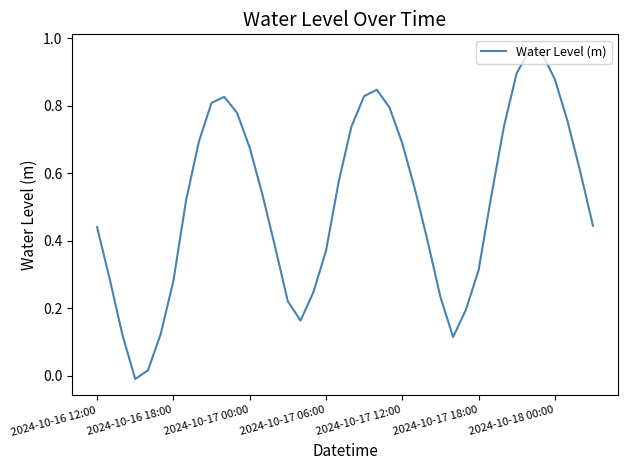

At which label does the data first exceed 0?

2024-10-16 12:00